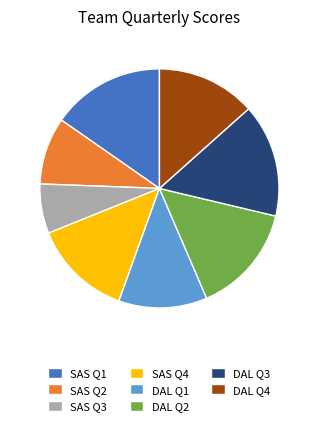

Combined, do SAS Q4 and SAS Q2 account for over 50%?

No